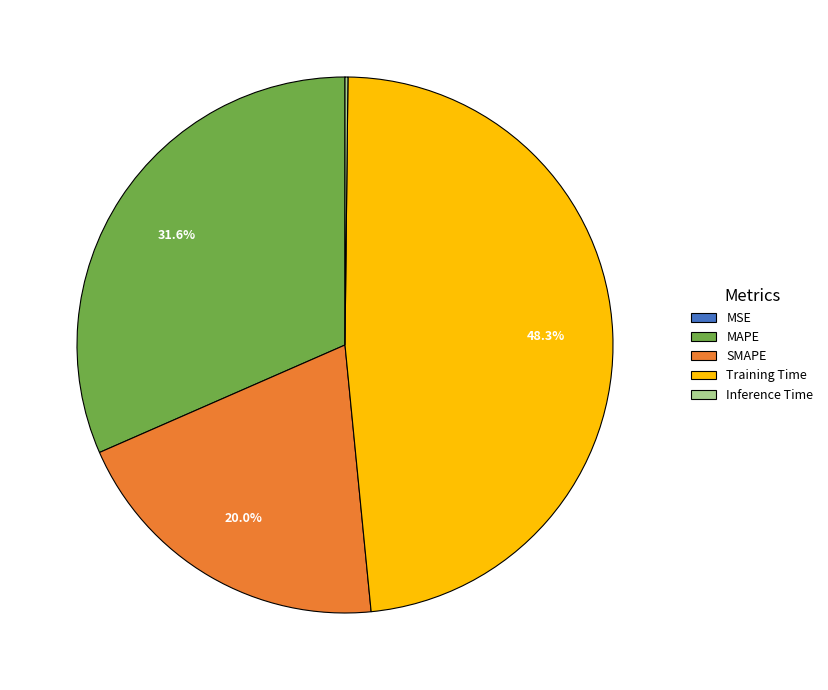

Which category has the biggest portion of the pie?

Training Time